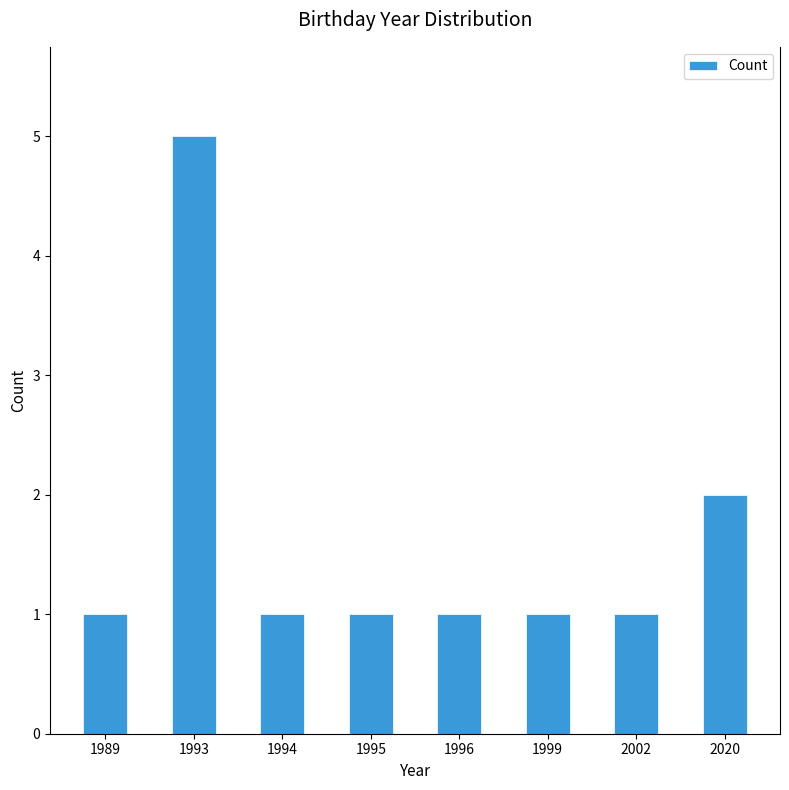

The chart shows a value of 2 at 1994. True or false?

False